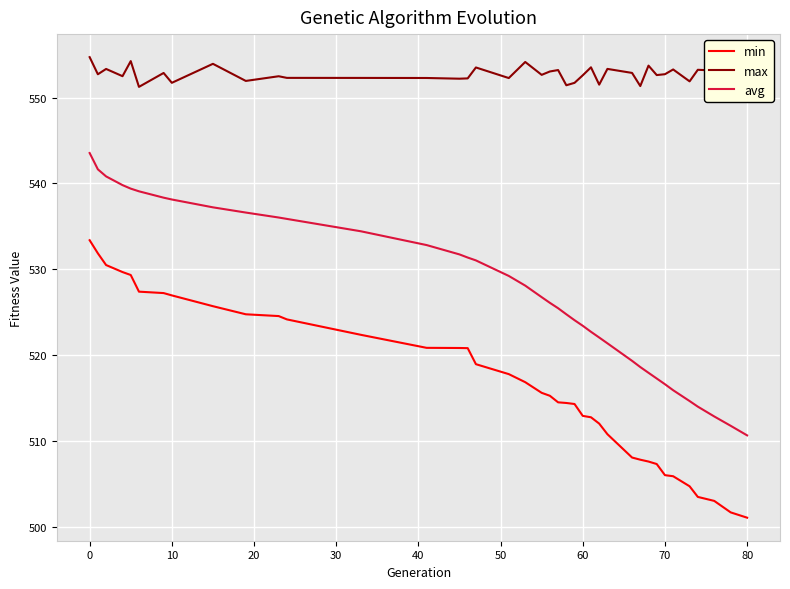

What is the difference between the maximum and minimum values in the min series?

32.3